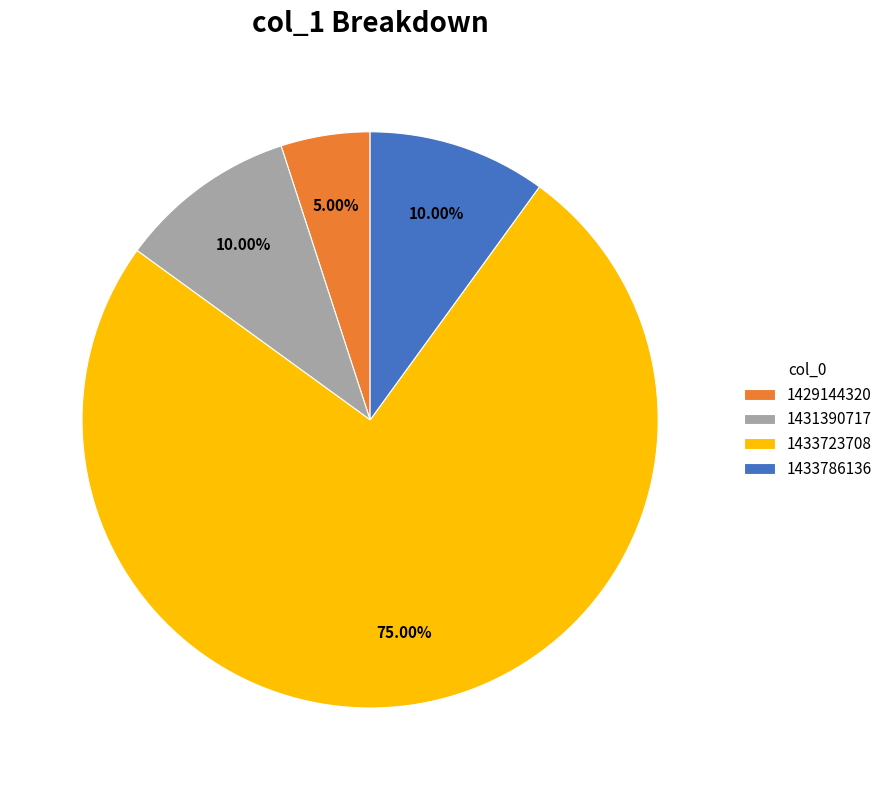

The 1431390717 slice represents 1% of the pie. True or false?

False